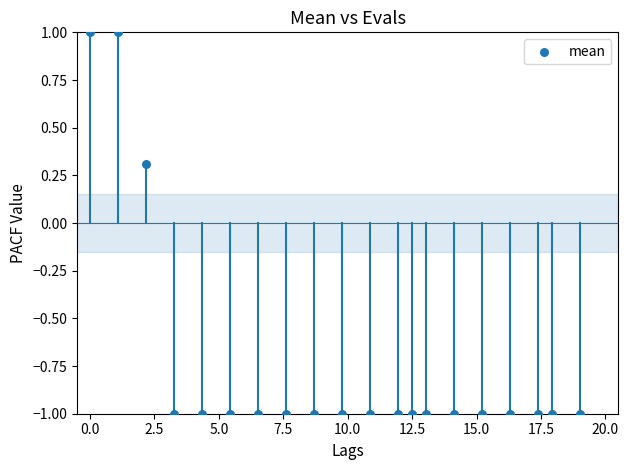

What Y value in the scatter plot is closest to 0?

0.3